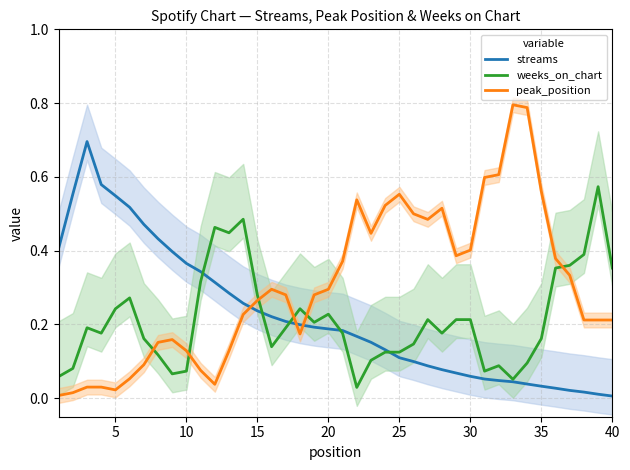

How many times do peak_position and weeks_on_chart cross each other?

6